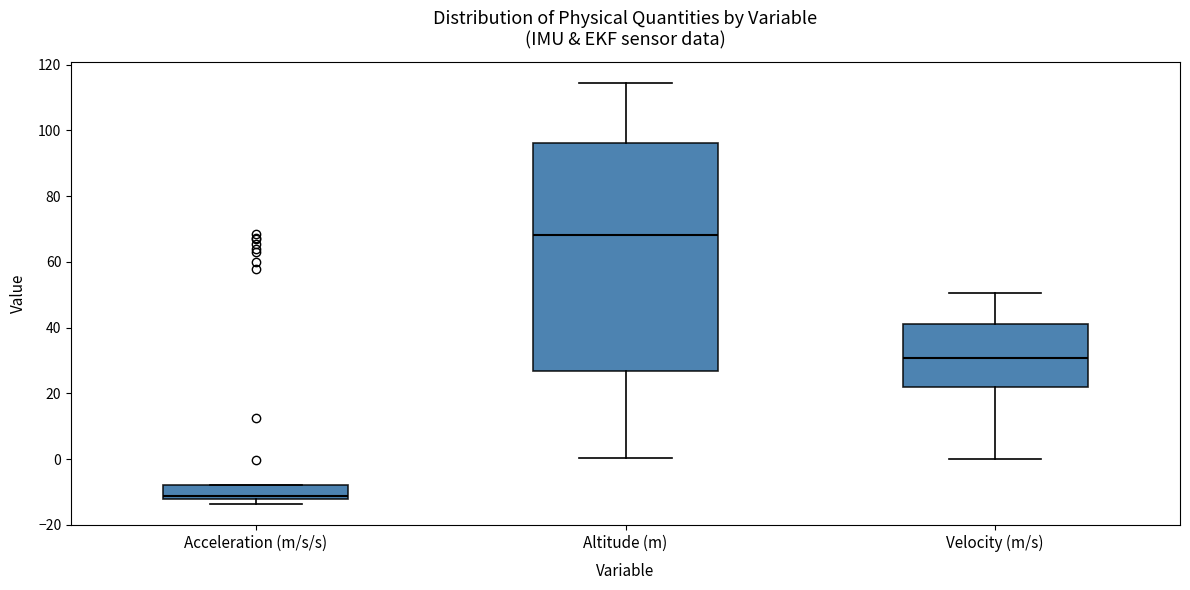

Reading left to right, read every box against the y-axis: the position of its median line, the range the box covers, and the ends of its whiskers. The values are not printed on the chart, so give them approximately, as read against the axis.

Acceleration (m/s/s): median -12 (just above the box's lower edge), box -12 to -8, whiskers -14 to -8
Altitude (m): median 68, box 26 to 96, whiskers 0 to 114
Velocity (m/s): median 30, box 22 to 42, whiskers 0 to 50